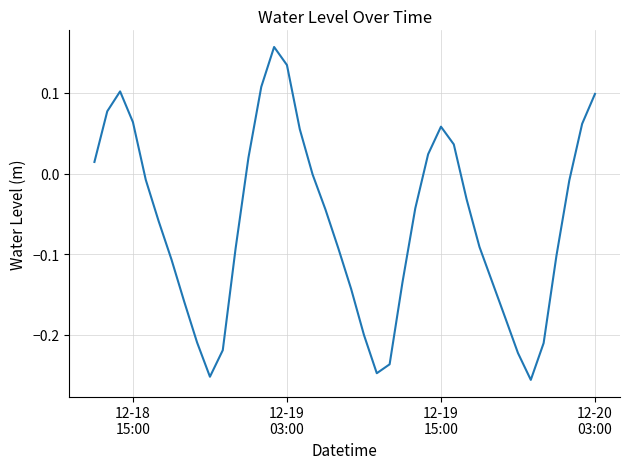

What is the difference between the maximum and minimum values?

0.4